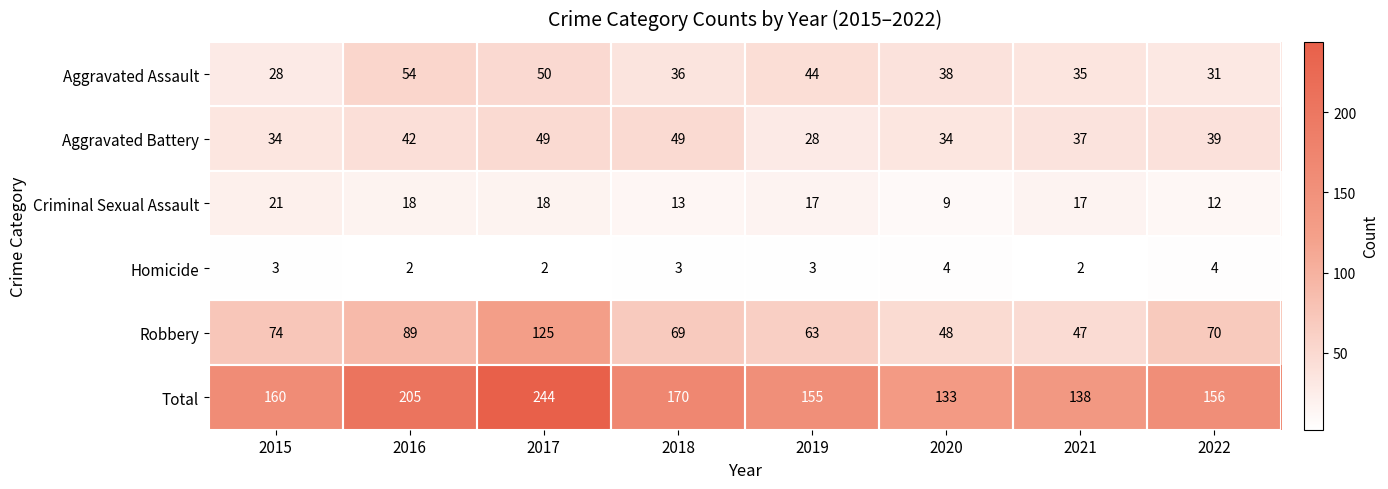

Which series has the largest total across all categories?

Total